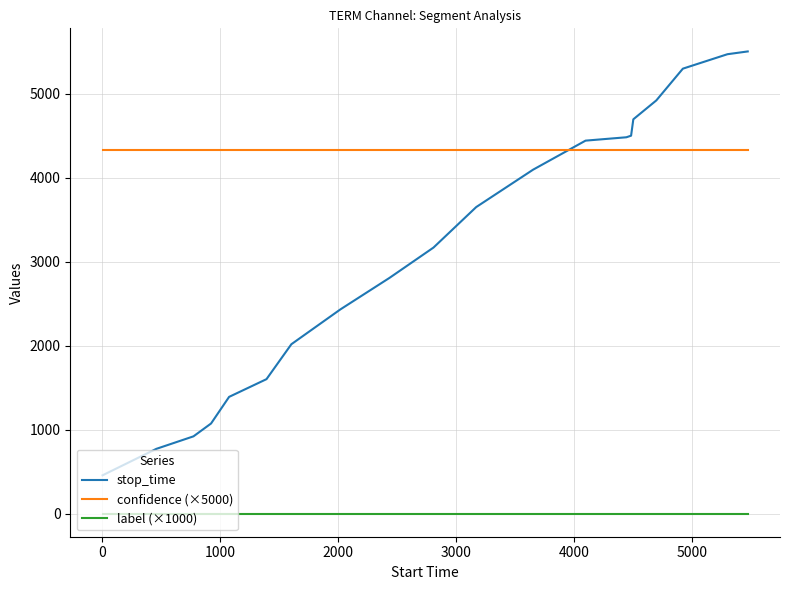

How many categories are shown in the chart?

20